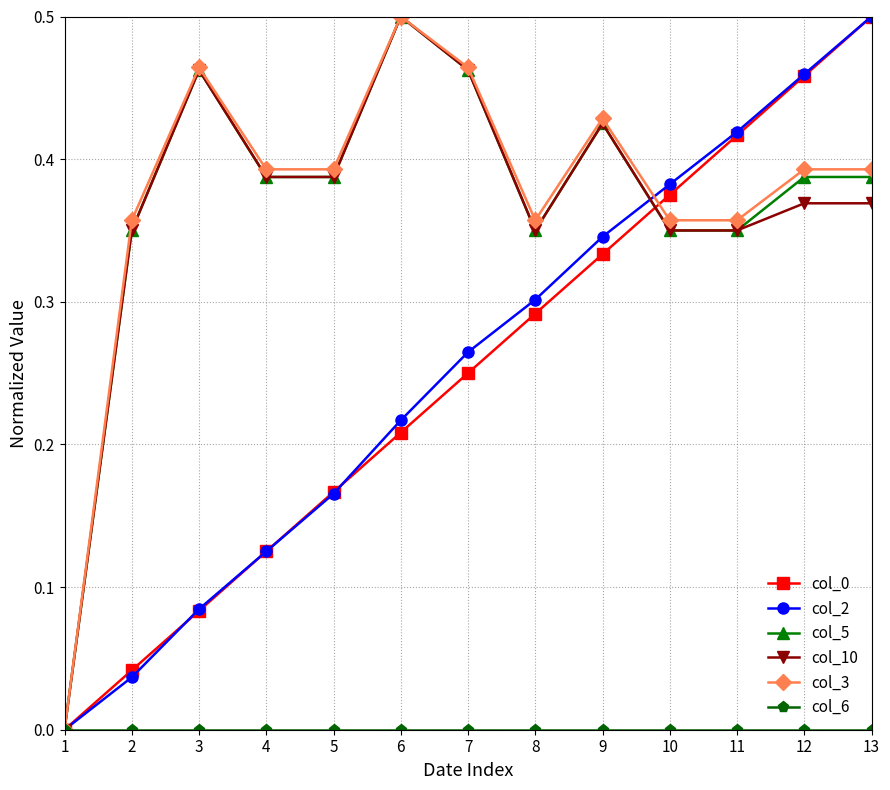

Is the value of col_3 at 10 greater than the value of col_0 at 13?

No